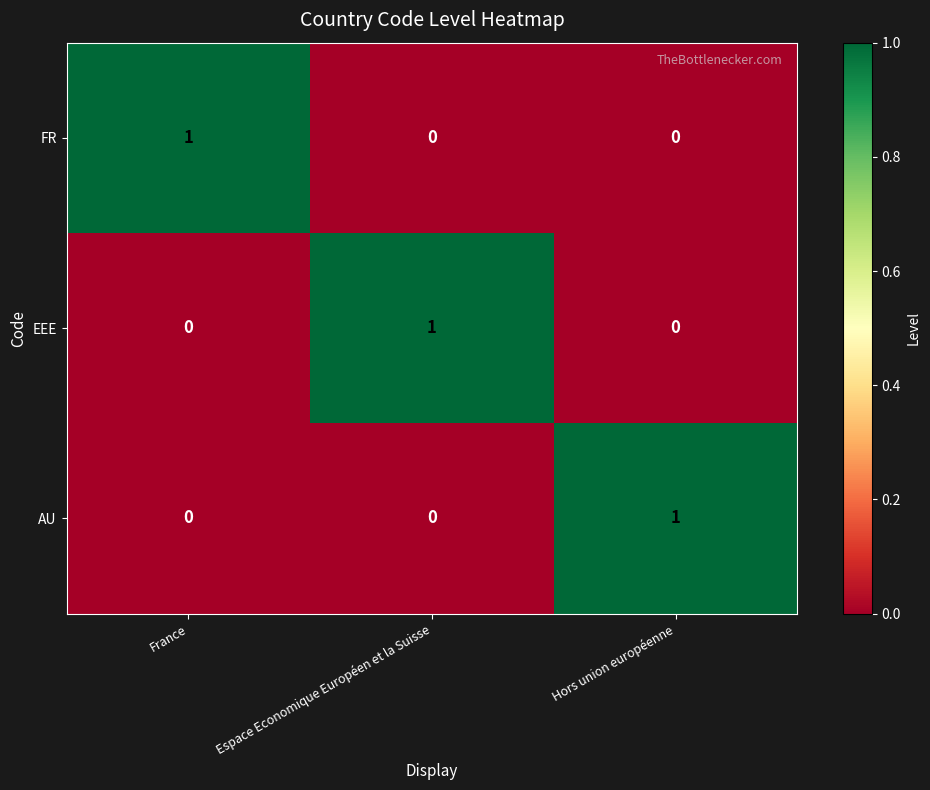

Reading left to right, extract all data points from this chart.

FR: France=1	Espace Economique Européen et la Suisse=0	Hors union européenne=0
EEE: France=0	Espace Economique Européen et la Suisse=1	Hors union européenne=0
AU: France=0	Espace Economique Européen et la Suisse=0	Hors union européenne=1